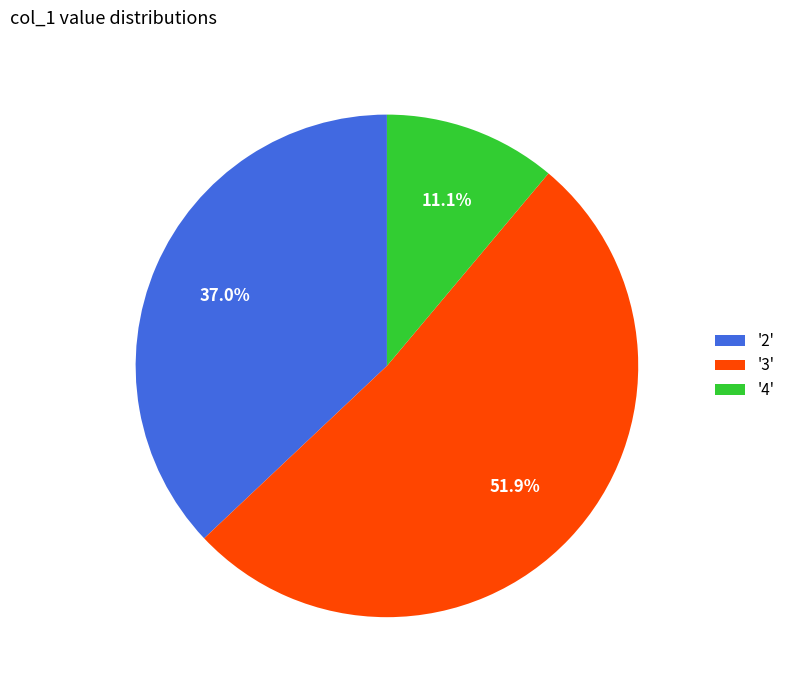

Combined, what portion of the pie is '2' and '4'?

48.1%